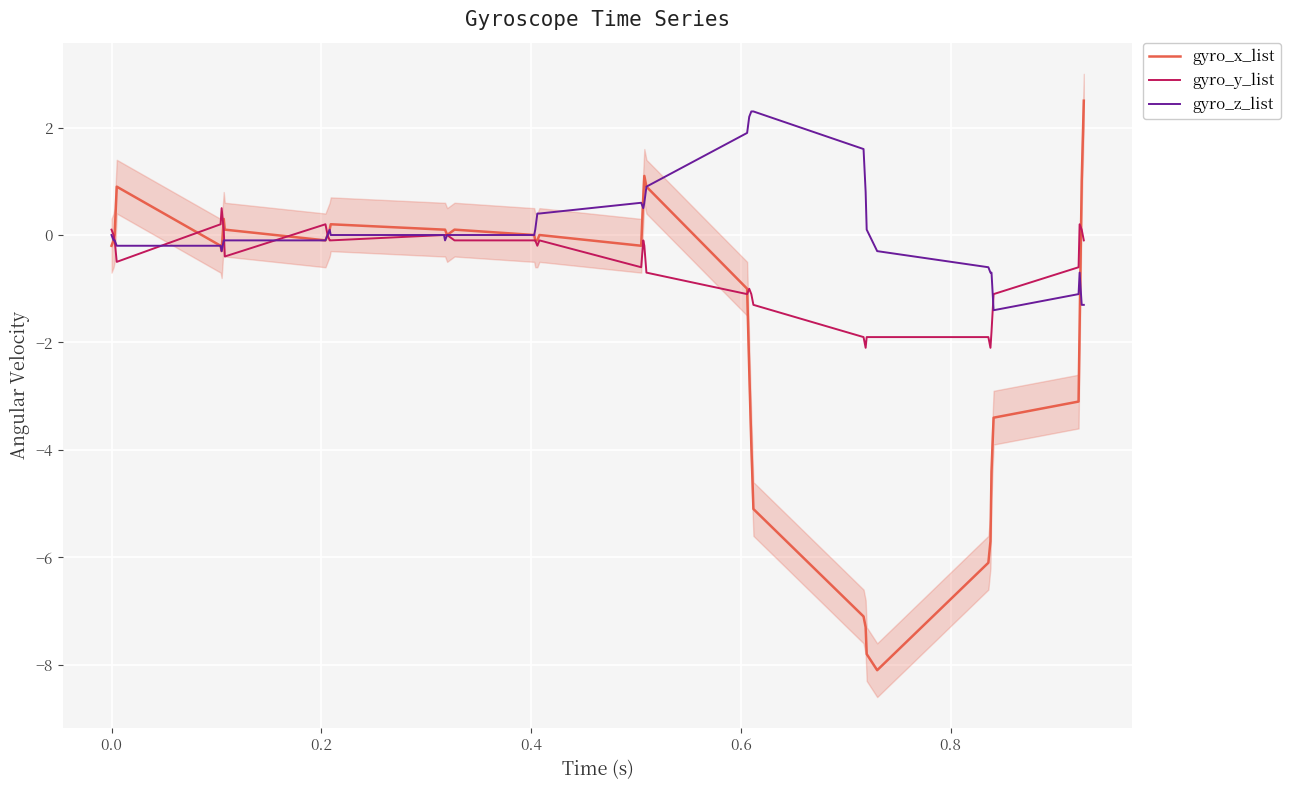

What is the lowest value of the gyro_x_list series?

-8.1